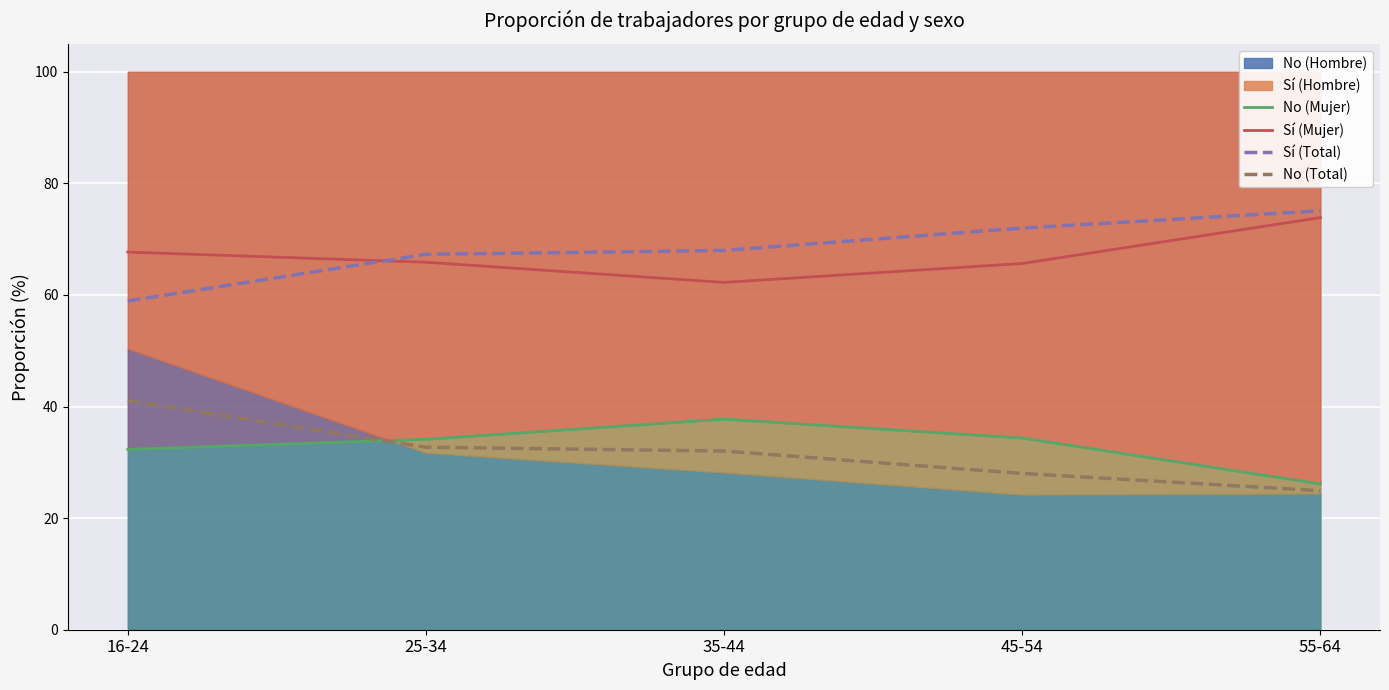

What is the sum of all Sí (Mujer) values?

335.3